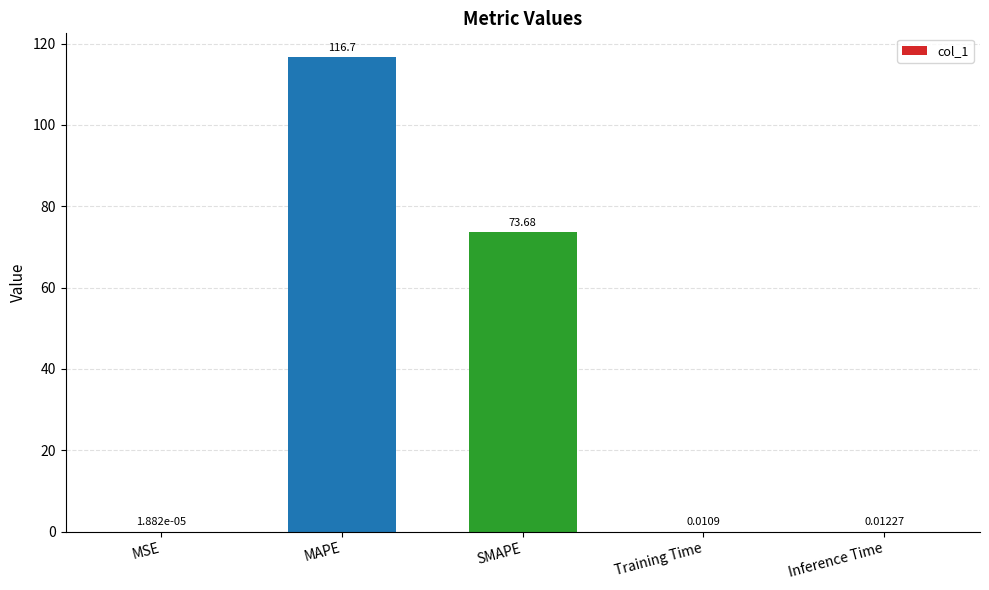

What is the sum of all values?

190.4